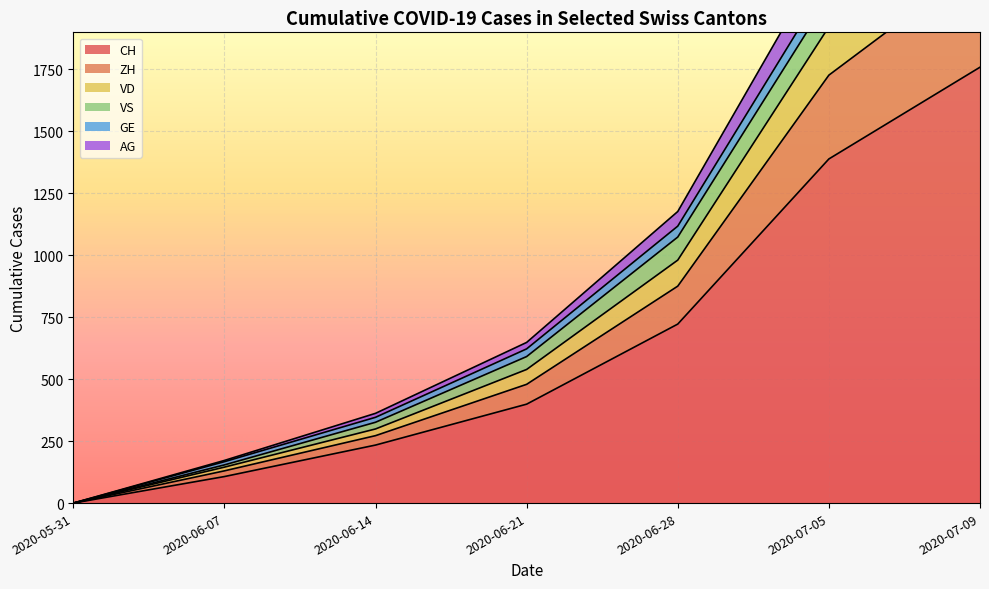

The value of CH at 2020-06-07 is 107. True or false?

True